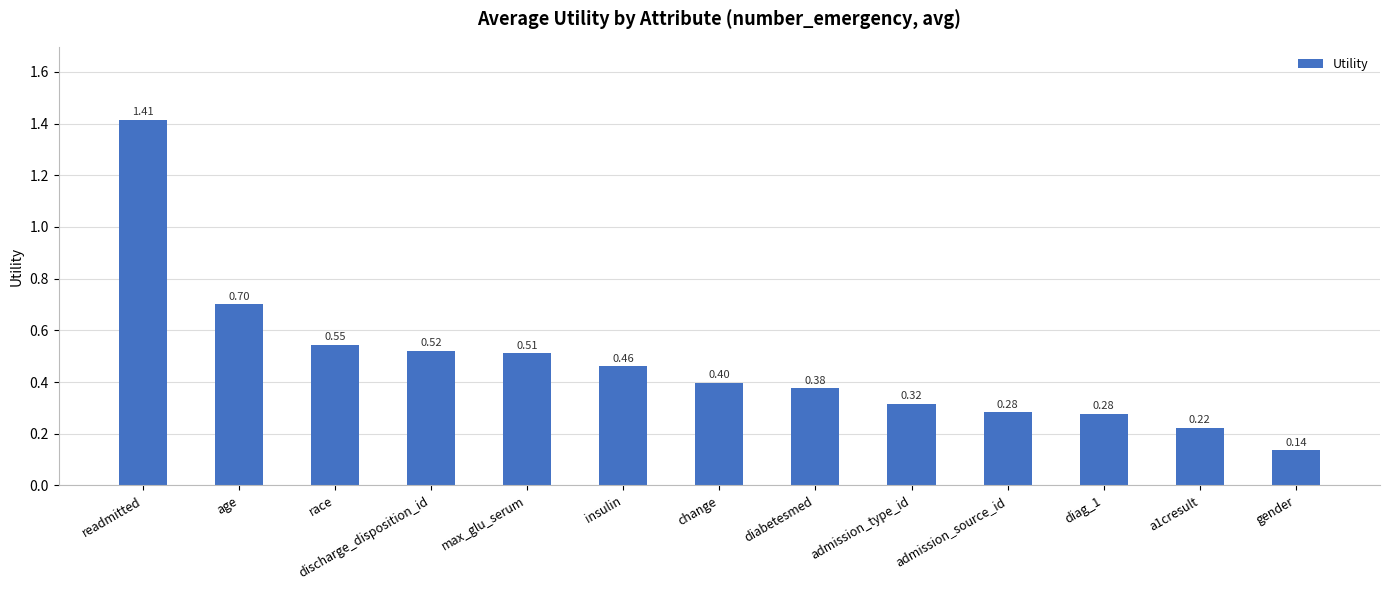

What is the label of the 13th bar from the left?

gender